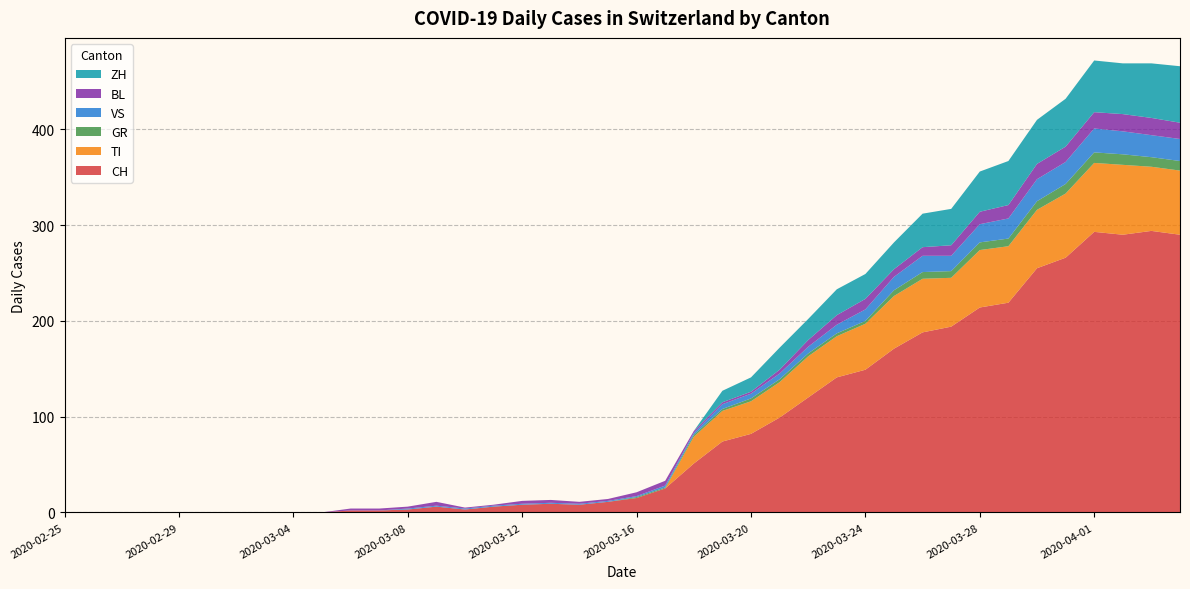

Reading left to right, extract all data points from this chart.

CH: 2020-02-25=0	2020-02-26=0	2020-02-27=0	2020-02-28=0	2020-02-29=0	2020-03-01=0	2020-03-02=0	2020-03-03=0	2020-03-04=0	2020-03-05=0	2020-03-06=2	2020-03-07=2	2020-03-08=3	2020-03-09=6	2020-03-10=3	2020-03-11=6	2020-03-12=8	2020-03-13=9	2020-03-14=8	2020-03-15=11	2020-03-16=15	2020-03-17=25	2020-03-18=51	2020-03-19=74	2020-03-20=82	2020-03-21=99	2020-03-22=120	2020-03-23=141	2020-03-24=149	2020-03-25=171	2020-03-26=188	2020-03-27=194	2020-03-28=214	2020-03-29=219	2020-03-30=255	2020-03-31=266	2020-04-01=293	2020-04-02=290	2020-04-03=294	2020-04-04=290
TI: 2020-02-25=0	2020-02-26=0	2020-02-27=0	2020-02-28=0	2020-02-29=0	2020-03-01=0	2020-03-02=0	2020-03-03=0	2020-03-04=0	2020-03-05=0	2020-03-06=0	2020-03-07=0	2020-03-08=0	2020-03-09=0	2020-03-10=0	2020-03-11=0	2020-03-12=0	2020-03-13=0	2020-03-14=0	2020-03-15=0	2020-03-16=0	2020-03-17=0	2020-03-18=28	2020-03-19=32	2020-03-20=34	2020-03-21=37	2020-03-22=43	2020-03-23=43	2020-03-24=48	2020-03-25=55	2020-03-26=56	2020-03-27=51	2020-03-28=60	2020-03-29=59	2020-03-30=61	2020-03-31=67	2020-04-01=72	2020-04-02=73	2020-04-03=67	2020-04-04=67
GR: 2020-02-25=0	2020-02-26=0	2020-02-27=0	2020-02-28=0	2020-02-29=0	2020-03-01=0	2020-03-02=0	2020-03-03=0	2020-03-04=0	2020-03-05=0	2020-03-06=0	2020-03-07=0	2020-03-08=0	2020-03-09=0	2020-03-10=0	2020-03-11=0	2020-03-12=0	2020-03-13=0	2020-03-14=0	2020-03-15=0	2020-03-16=1	2020-03-17=1	2020-03-18=2	2020-03-19=2	2020-03-20=3	2020-03-21=3	2020-03-22=3	2020-03-23=3	2020-03-24=3	2020-03-25=6	2020-03-26=7	2020-03-27=7	2020-03-28=8	2020-03-29=8	2020-03-30=9	2020-03-31=10	2020-04-01=11	2020-04-02=11	2020-04-03=10	2020-04-04=10
VS: 2020-02-25=0	2020-02-26=0	2020-02-27=0	2020-02-28=0	2020-02-29=0	2020-03-01=0	2020-03-02=0	2020-03-03=0	2020-03-04=0	2020-03-05=0	2020-03-06=0	2020-03-07=0	2020-03-08=1	2020-03-09=1	2020-03-10=1	2020-03-11=1	2020-03-12=1	2020-03-13=1	2020-03-14=1	2020-03-15=1	2020-03-16=1	2020-03-17=2	2020-03-18=2	2020-03-19=5	2020-03-20=5	2020-03-21=6	2020-03-22=7	2020-03-23=9	2020-03-24=12	2020-03-25=14	2020-03-26=17	2020-03-27=16	2020-03-28=19	2020-03-29=21	2020-03-30=23	2020-03-31=23	2020-04-01=25	2020-04-02=24	2020-04-03=23	2020-04-04=23
BL: 2020-02-25=0	2020-02-26=0	2020-02-27=0	2020-02-28=0	2020-02-29=0	2020-03-01=0	2020-03-02=0	2020-03-03=0	2020-03-04=0	2020-03-05=0	2020-03-06=2	2020-03-07=2	2020-03-08=2	2020-03-09=4	2020-03-10=1	2020-03-11=1	2020-03-12=3	2020-03-13=3	2020-03-14=2	2020-03-15=2	2020-03-16=4	2020-03-17=5	2020-03-18=2	2020-03-19=2	2020-03-20=2	2020-03-21=4	2020-03-22=7	2020-03-23=10	2020-03-24=11	2020-03-25=8	2020-03-26=9	2020-03-27=11	2020-03-28=13	2020-03-29=14	2020-03-30=16	2020-03-31=16	2020-04-01=17	2020-04-02=18	2020-04-03=18	2020-04-04=17
ZH: 2020-02-25=0	2020-02-26=0	2020-02-27=0	2020-02-28=0	2020-02-29=0	2020-03-01=0	2020-03-02=0	2020-03-03=0	2020-03-04=0	2020-03-05=0	2020-03-06=0	2020-03-07=0	2020-03-08=0	2020-03-09=0	2020-03-10=0	2020-03-11=0	2020-03-12=0	2020-03-13=0	2020-03-14=0	2020-03-15=0	2020-03-16=0	2020-03-17=0	2020-03-18=0	2020-03-19=12	2020-03-20=15	2020-03-21=23	2020-03-22=22	2020-03-23=27	2020-03-24=26	2020-03-25=28	2020-03-26=35	2020-03-27=38	2020-03-28=42	2020-03-29=46	2020-03-30=46	2020-03-31=50	2020-04-01=54	2020-04-02=53	2020-04-03=57	2020-04-04=59